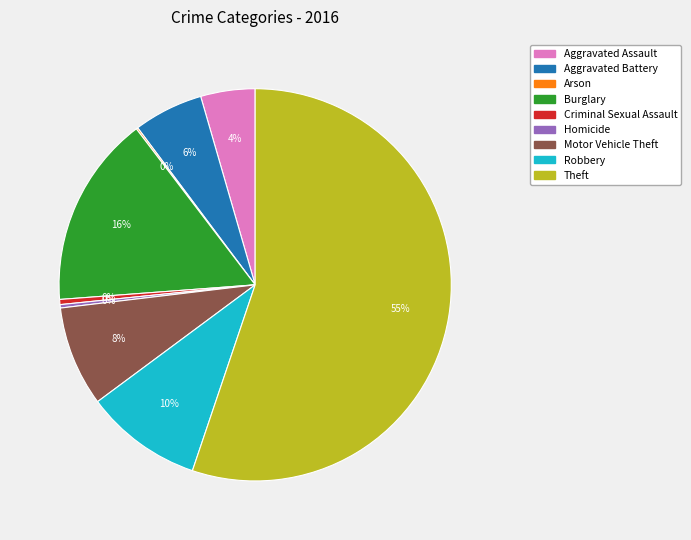

What percentage is the Robbery slice, to the nearest percent?

10%